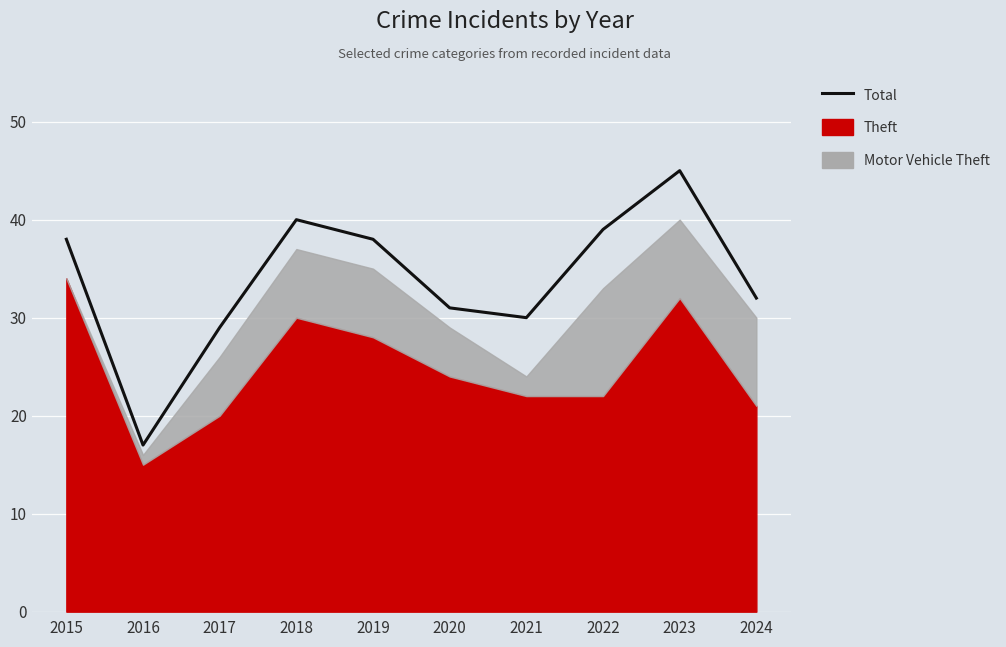

Where is the data nearest to the value 31?

2020